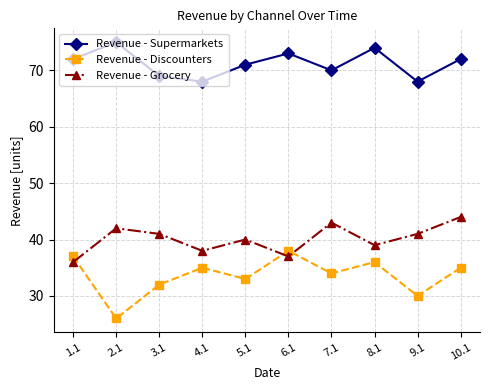

What is the sum of the Revenue - Discounters values at 3.1 and 10.1?

67